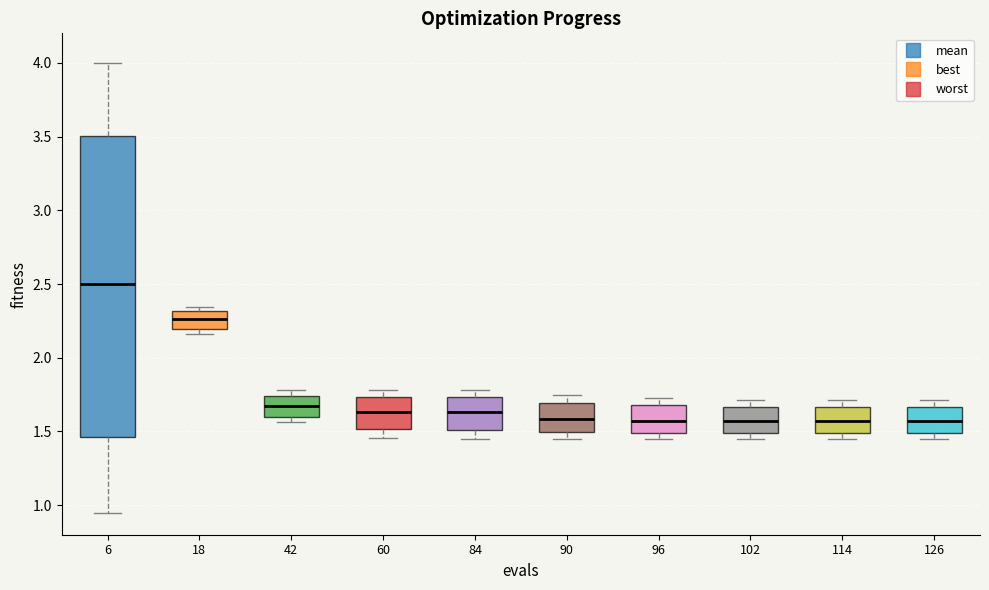

Comparing the boxes themselves (not the whiskers), which one is the tallest?

6